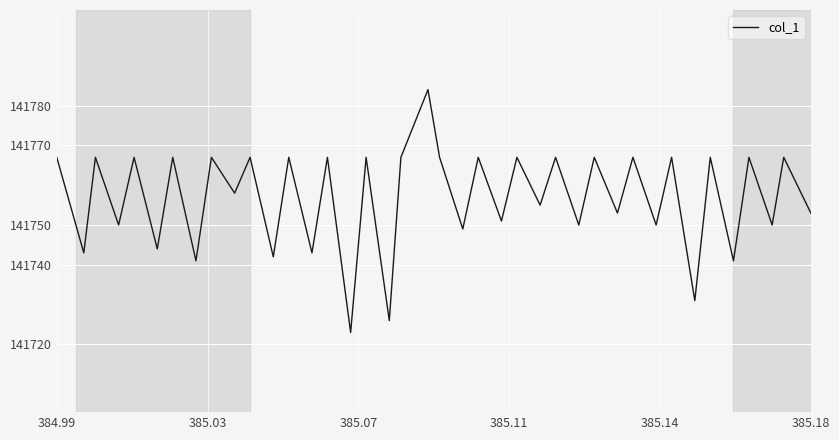

What is the greatest value displayed?

141784